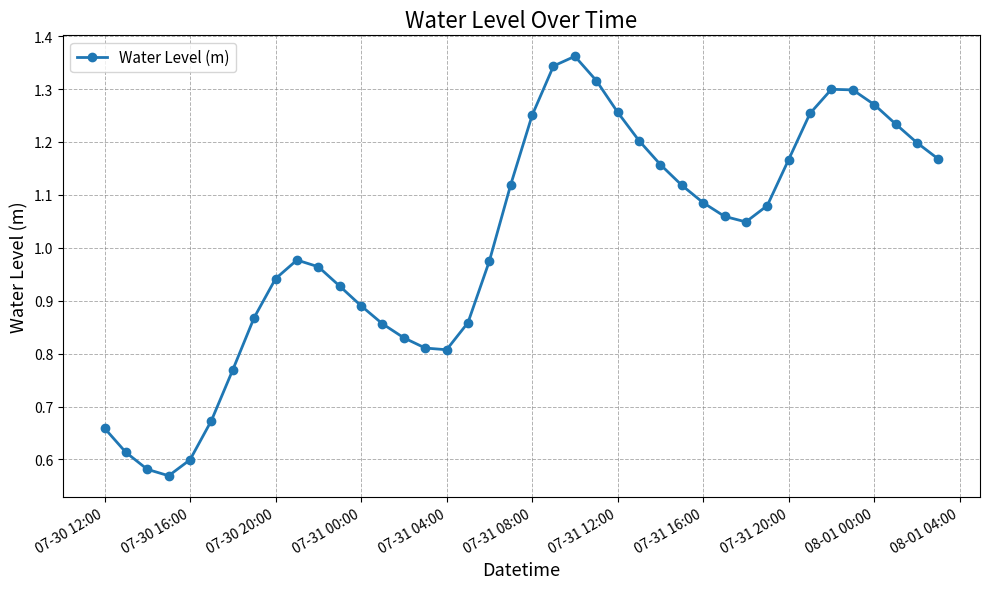

How many points are higher than both their immediate neighbors (excluding endpoints)?

3